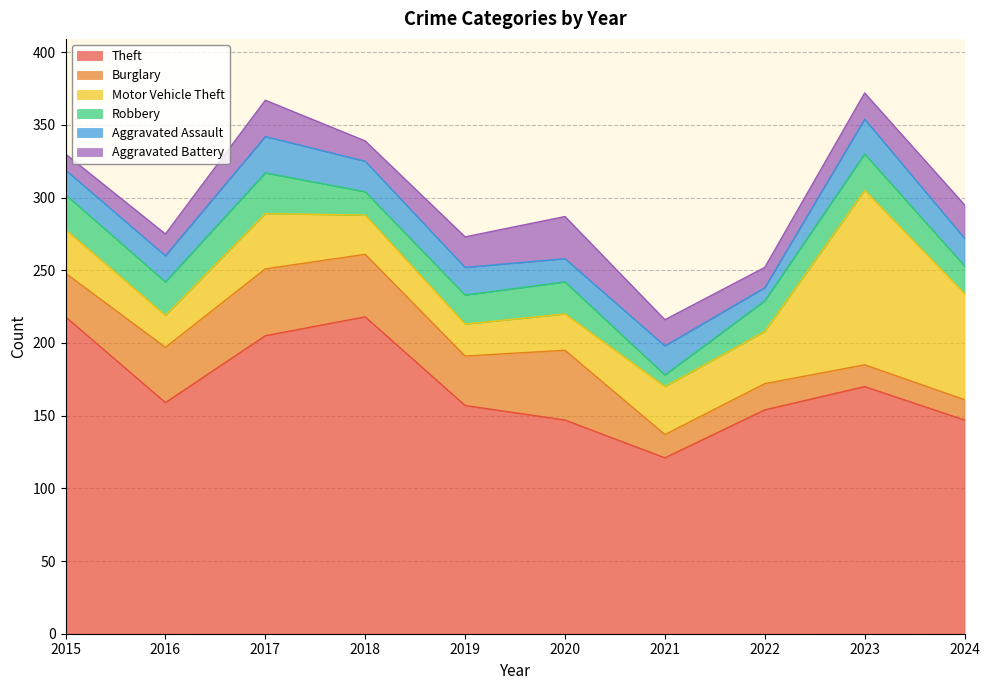

Is it true that Robbery equals 23 at 2016?

True